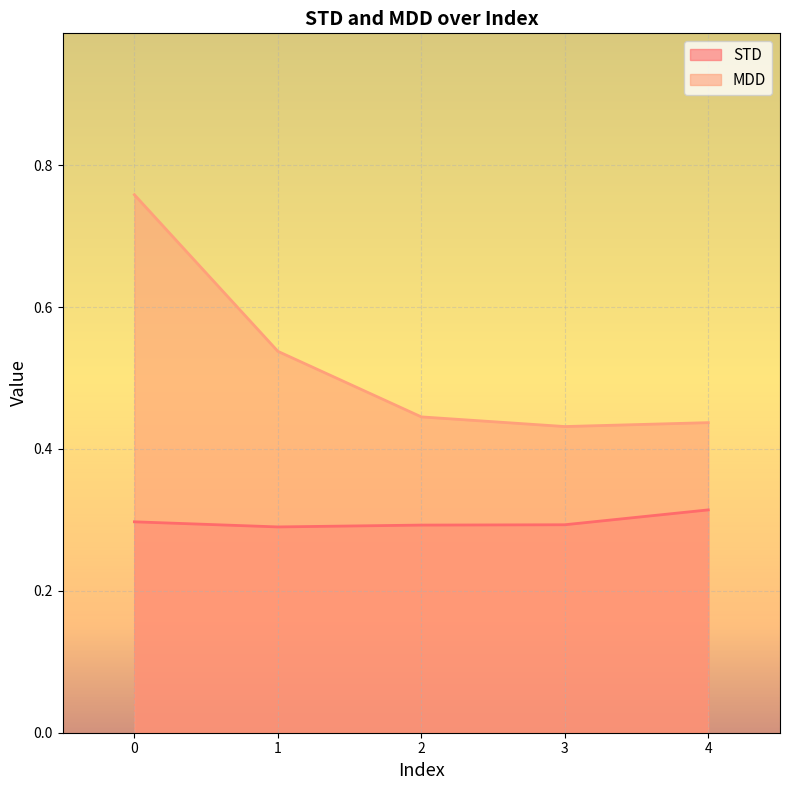

What is the greatest value displayed?

0.8